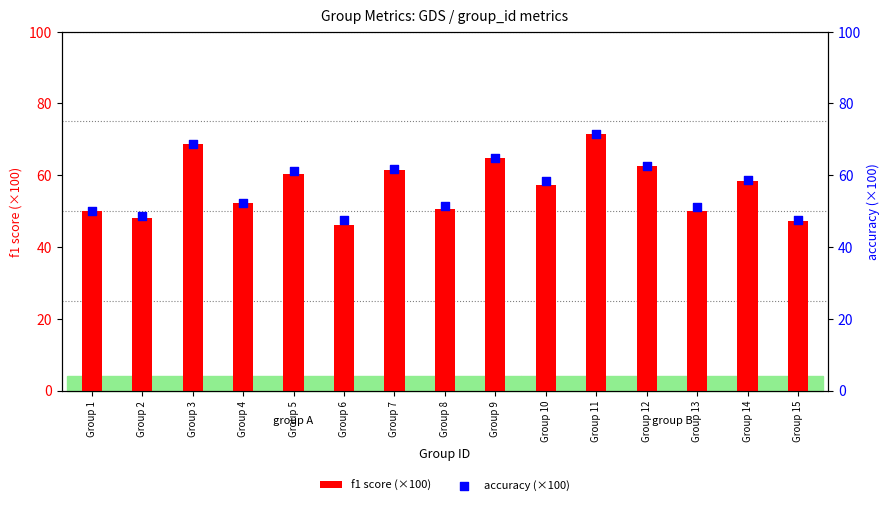

Is the value of accuracy (×100) at Group 13 greater than the value of f1 score (×100) at Group 10?

No